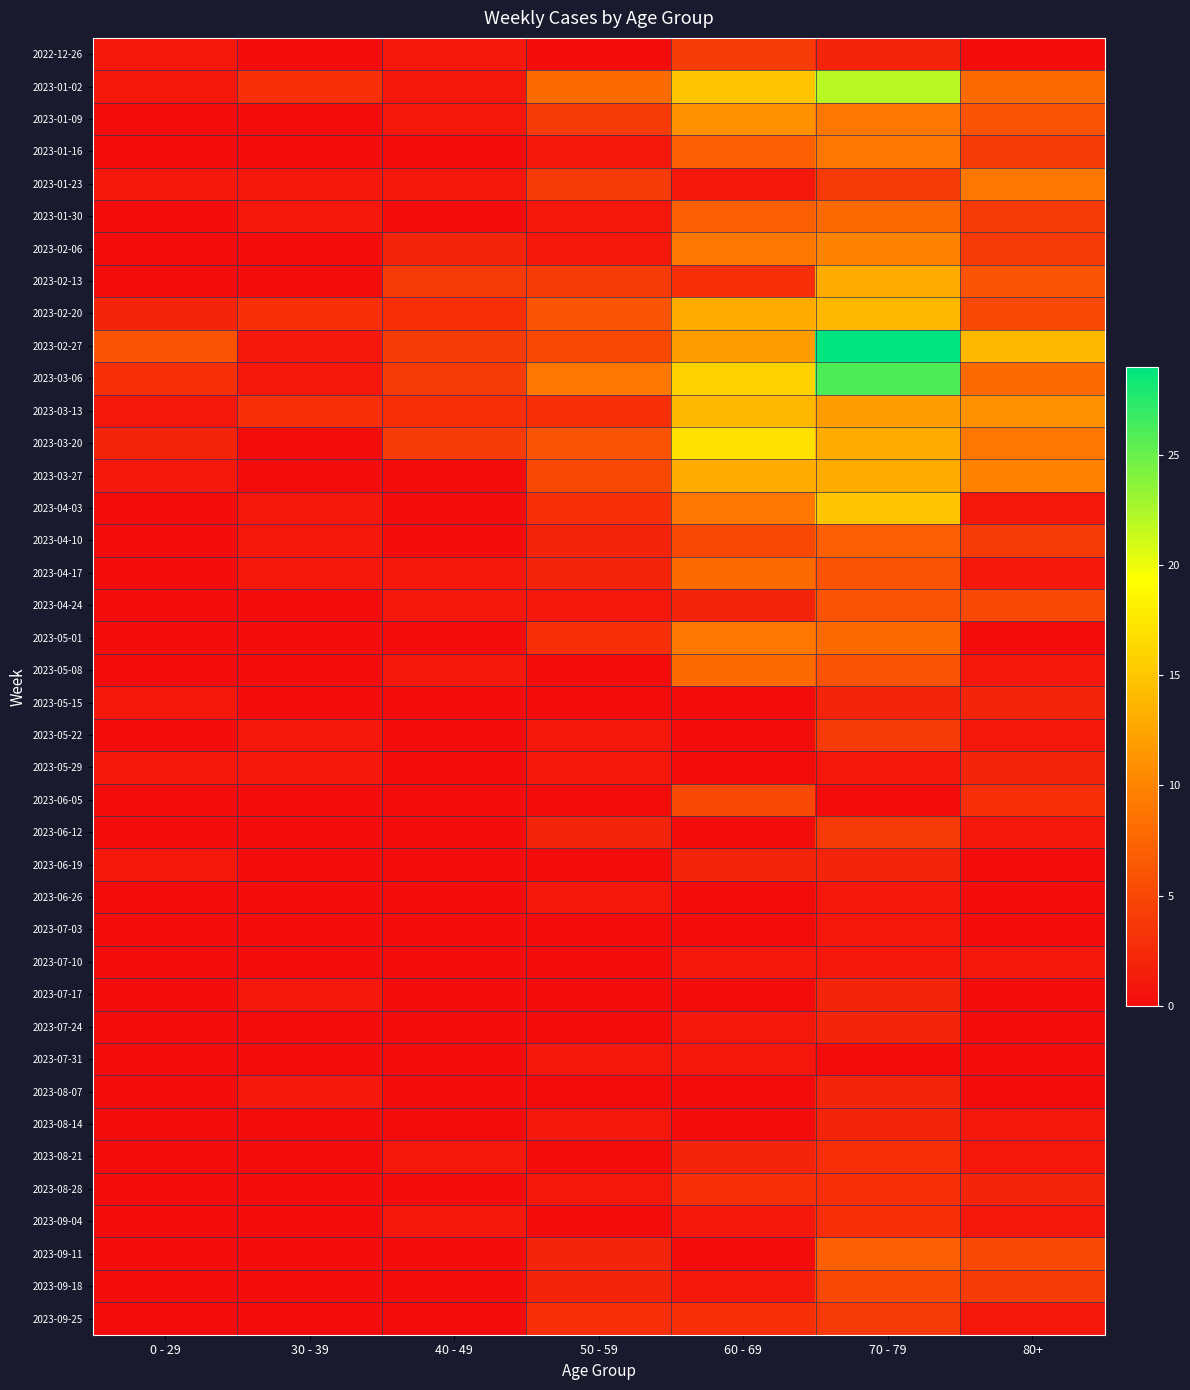

Reading left to right, what are all the values shown in this chart?

2022-12-26: 0 - 29=1	30 - 39=0	40 - 49=1	50 - 59=0	60 - 69=4	70 - 79=2	80+=0
2023-01-02: 0 - 29=1	30 - 39=3	40 - 49=1	50 - 59=8	60 - 69=15	70 - 79=22	80+=8
2023-01-09: 0 - 29=0	30 - 39=0	40 - 49=1	50 - 59=4	60 - 69=11	70 - 79=9	80+=6
2023-01-16: 0 - 29=0	30 - 39=0	40 - 49=0	50 - 59=1	60 - 69=7	70 - 79=9	80+=4
2023-01-23: 0 - 29=1	30 - 39=1	40 - 49=1	50 - 59=4	60 - 69=1	70 - 79=4	80+=9
2023-01-30: 0 - 29=0	30 - 39=1	40 - 49=0	50 - 59=1	60 - 69=7	70 - 79=8	80+=4
2023-02-06: 0 - 29=0	30 - 39=0	40 - 49=2	50 - 59=1	60 - 69=9	70 - 79=10	80+=4
2023-02-13: 0 - 29=0	30 - 39=0	40 - 49=4	50 - 59=4	60 - 69=3	70 - 79=13	80+=6
2023-02-20: 0 - 29=2	30 - 39=3	40 - 49=3	50 - 59=6	60 - 69=13	70 - 79=14	80+=5
2023-02-27: 0 - 29=6	30 - 39=1	40 - 49=4	50 - 59=5	60 - 69=12	70 - 79=29	80+=14
2023-03-06: 0 - 29=3	30 - 39=1	40 - 49=4	50 - 59=9	60 - 69=16	70 - 79=26	80+=8
2023-03-13: 0 - 29=1	30 - 39=3	40 - 49=3	50 - 59=3	60 - 69=14	70 - 79=12	80+=11
2023-03-20: 0 - 29=2	30 - 39=0	40 - 49=4	50 - 59=6	60 - 69=17	70 - 79=13	80+=9
2023-03-27: 0 - 29=1	30 - 39=0	40 - 49=0	50 - 59=5	60 - 69=13	70 - 79=13	80+=10
2023-04-03: 0 - 29=0	30 - 39=1	40 - 49=0	50 - 59=3	60 - 69=9	70 - 79=15	80+=1
2023-04-10: 0 - 29=0	30 - 39=1	40 - 49=0	50 - 59=2	60 - 69=5	70 - 79=7	80+=4
2023-04-17: 0 - 29=0	30 - 39=1	40 - 49=1	50 - 59=2	60 - 69=8	70 - 79=6	80+=1
2023-04-24: 0 - 29=0	30 - 39=0	40 - 49=1	50 - 59=1	60 - 69=2	70 - 79=6	80+=5
2023-05-01: 0 - 29=0	30 - 39=0	40 - 49=0	50 - 59=3	60 - 69=9	70 - 79=8	80+=0
2023-05-08: 0 - 29=0	30 - 39=0	40 - 49=1	50 - 59=0	60 - 69=8	70 - 79=6	80+=1
2023-05-15: 0 - 29=1	30 - 39=0	40 - 49=0	50 - 59=0	60 - 69=0	70 - 79=2	80+=2
2023-05-22: 0 - 29=0	30 - 39=1	40 - 49=0	50 - 59=1	60 - 69=0	70 - 79=4	80+=1
2023-05-29: 0 - 29=1	30 - 39=1	40 - 49=0	50 - 59=1	60 - 69=0	70 - 79=1	80+=2
2023-06-05: 0 - 29=0	30 - 39=0	40 - 49=0	50 - 59=0	60 - 69=5	70 - 79=0	80+=3
2023-06-12: 0 - 29=0	30 - 39=0	40 - 49=0	50 - 59=2	60 - 69=0	70 - 79=4	80+=1
2023-06-19: 0 - 29=1	30 - 39=0	40 - 49=0	50 - 59=0	60 - 69=2	70 - 79=2	80+=0
2023-06-26: 0 - 29=0	30 - 39=0	40 - 49=0	50 - 59=1	60 - 69=0	70 - 79=1	80+=0
2023-07-03: 0 - 29=0	30 - 39=0	40 - 49=0	50 - 59=0	60 - 69=0	70 - 79=1	80+=0
2023-07-10: 0 - 29=0	30 - 39=0	40 - 49=0	50 - 59=0	60 - 69=1	70 - 79=1	80+=1
2023-07-17: 0 - 29=0	30 - 39=1	40 - 49=0	50 - 59=0	60 - 69=0	70 - 79=2	80+=0
2023-07-24: 0 - 29=0	30 - 39=0	40 - 49=0	50 - 59=0	60 - 69=1	70 - 79=2	80+=0
2023-07-31: 0 - 29=0	30 - 39=0	40 - 49=0	50 - 59=1	60 - 69=1	70 - 79=0	80+=0
2023-08-07: 0 - 29=0	30 - 39=1	40 - 49=0	50 - 59=0	60 - 69=0	70 - 79=2	80+=0
2023-08-14: 0 - 29=0	30 - 39=0	40 - 49=0	50 - 59=1	60 - 69=0	70 - 79=2	80+=1
2023-08-21: 0 - 29=0	30 - 39=0	40 - 49=1	50 - 59=0	60 - 69=2	70 - 79=3	80+=1
2023-08-28: 0 - 29=0	30 - 39=0	40 - 49=0	50 - 59=1	60 - 69=3	70 - 79=3	80+=2
2023-09-04: 0 - 29=0	30 - 39=0	40 - 49=1	50 - 59=0	60 - 69=1	70 - 79=3	80+=1
2023-09-11: 0 - 29=0	30 - 39=0	40 - 49=0	50 - 59=2	60 - 69=0	70 - 79=7	80+=5
2023-09-18: 0 - 29=0	30 - 39=0	40 - 49=0	50 - 59=2	60 - 69=1	70 - 79=5	80+=4
2023-09-25: 0 - 29=0	30 - 39=0	40 - 49=0	50 - 59=3	60 - 69=3	70 - 79=4	80+=1